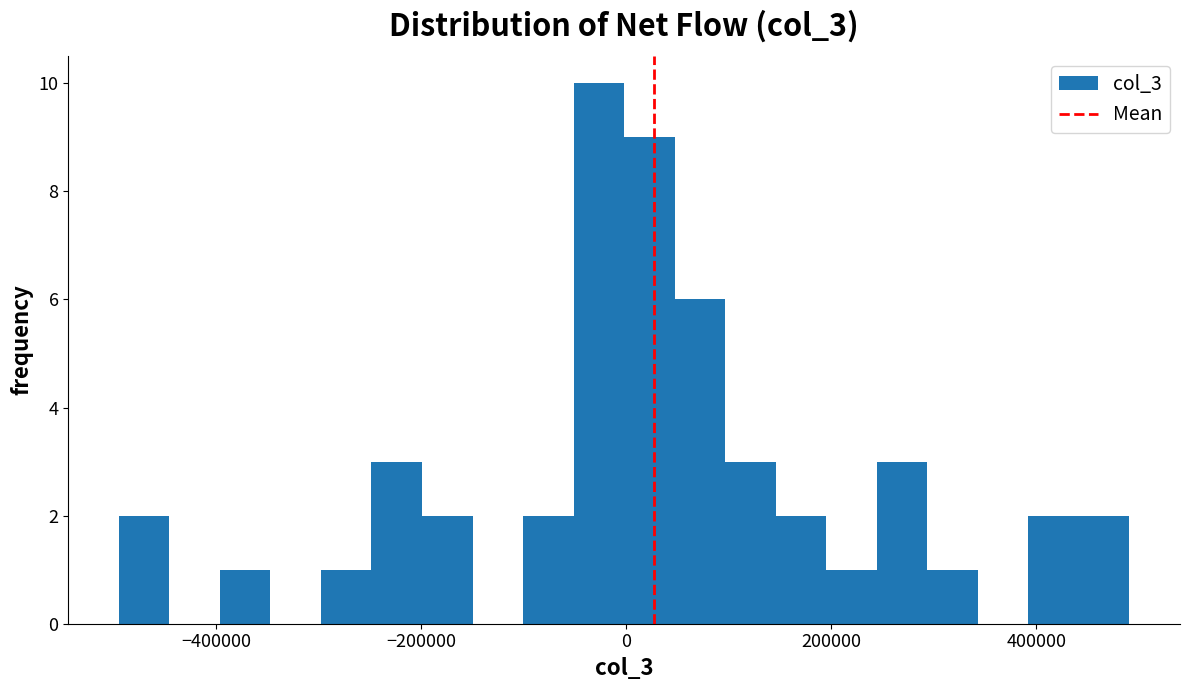

Around what value on the x-axis is the tallest bar? Give the approximate position of its centre, as read against the axis.

-20000